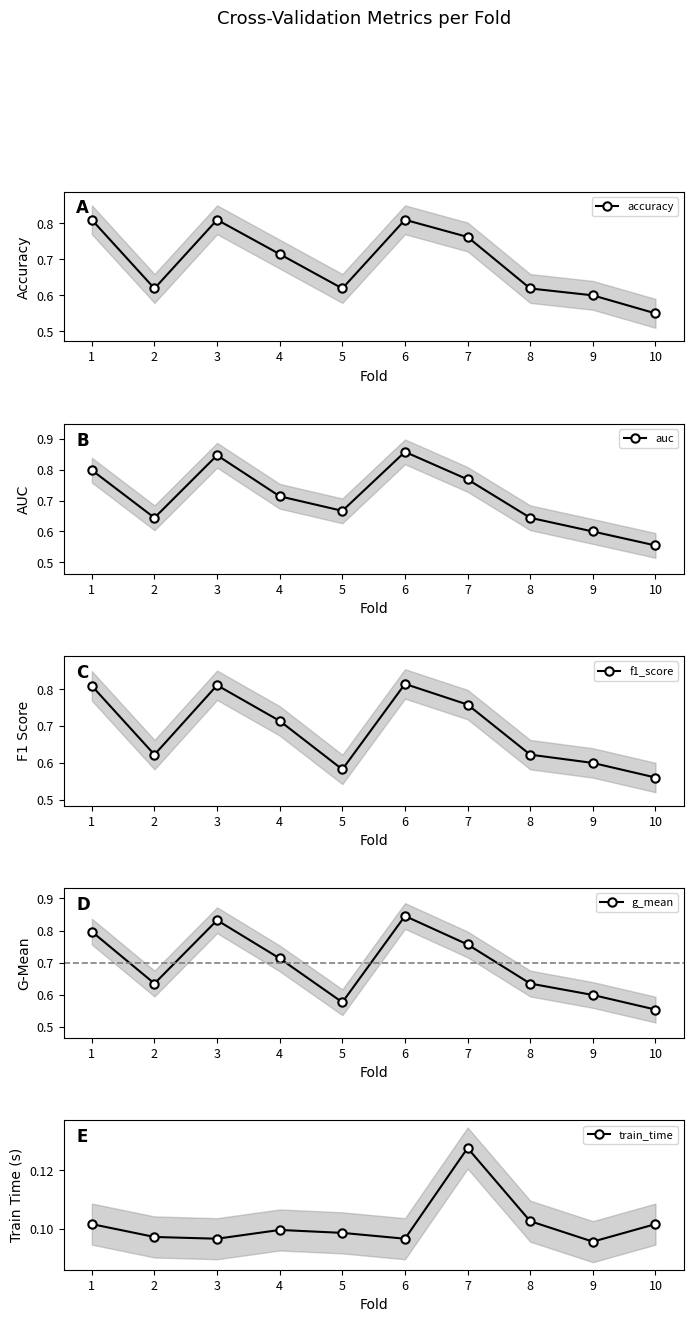

Is it true that auc equals 0.3 at 10?

False